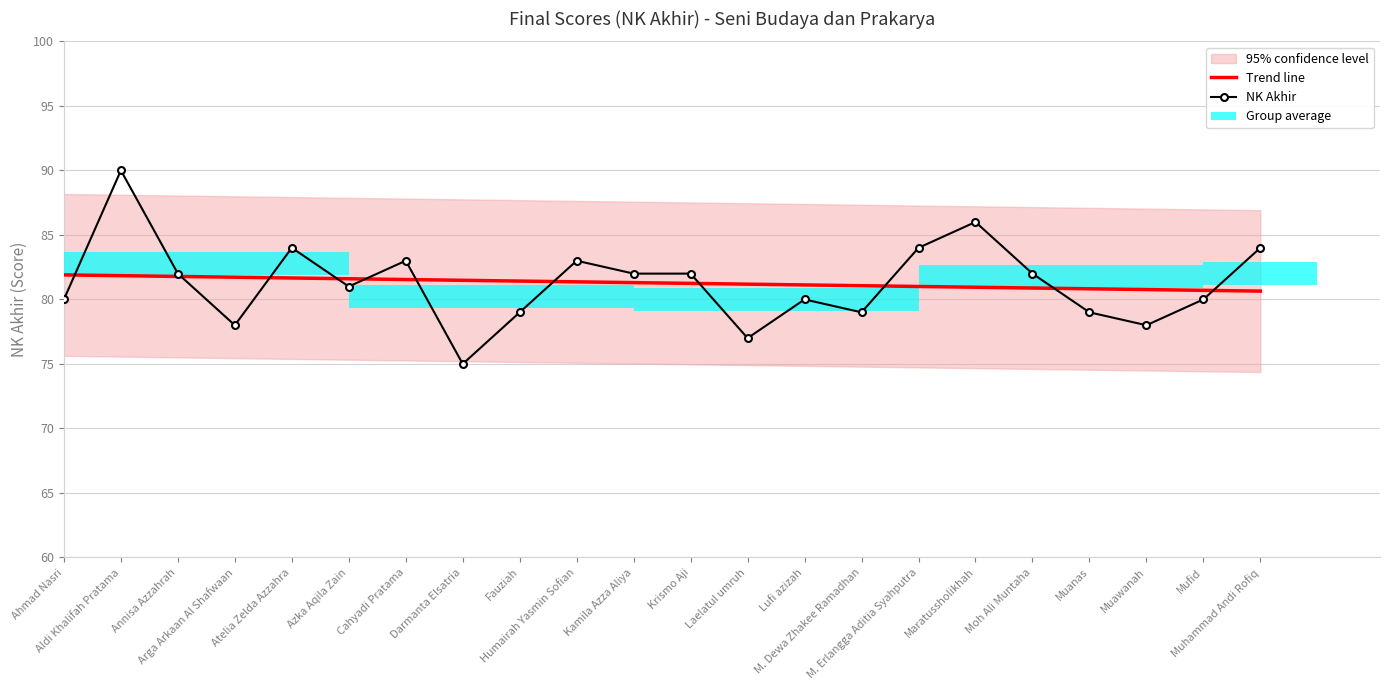

Which series has the largest total across all categories?

Trend line